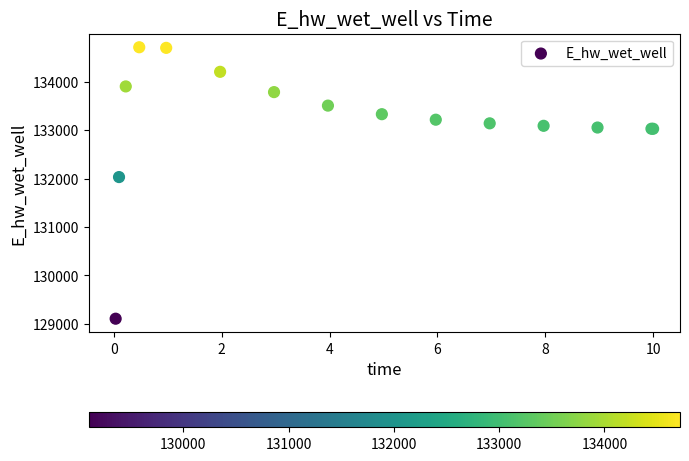

What Y value in the scatter plot is closest to 131910?

132032.5